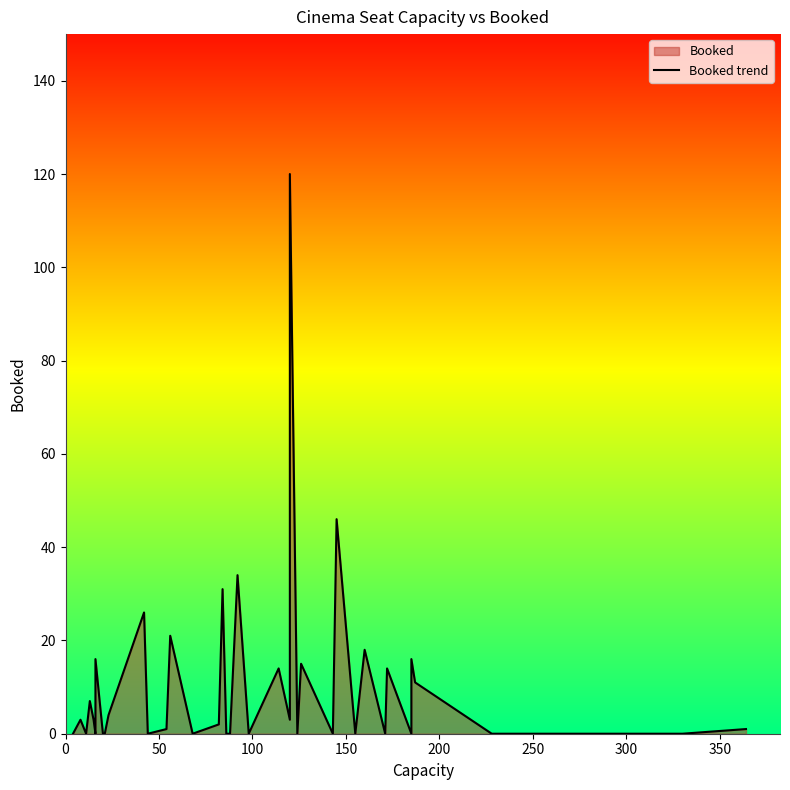

How many values are above zero?

21